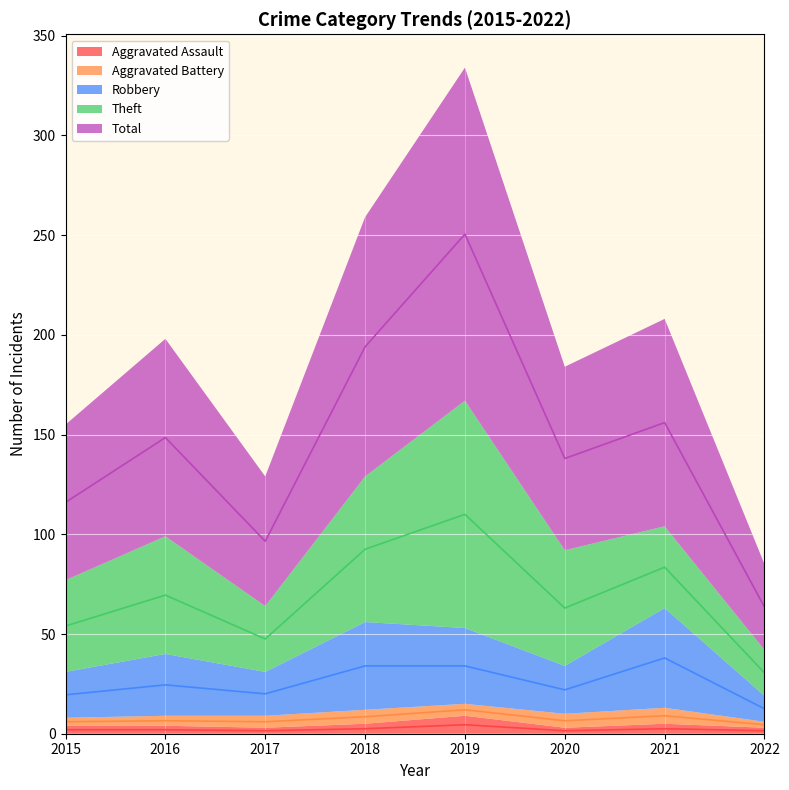

What is the value of the Robbery point at the 3rd from the left?

20.0